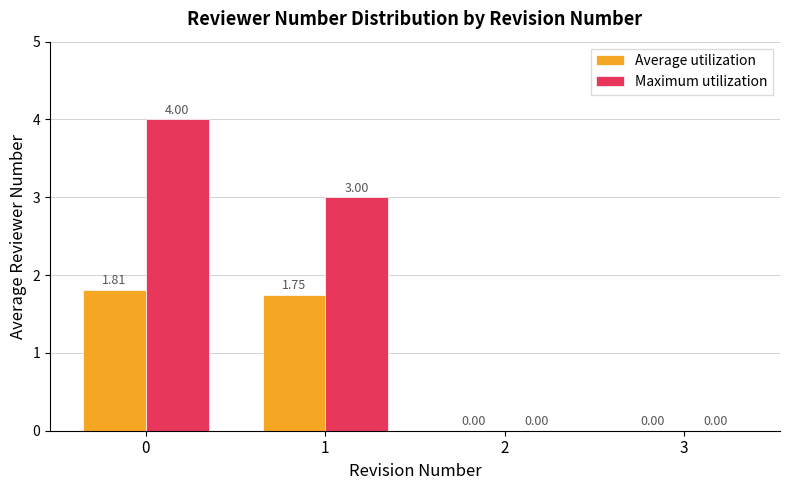

Between 0 and 2, which series saw the biggest shift?

Maximum utilization